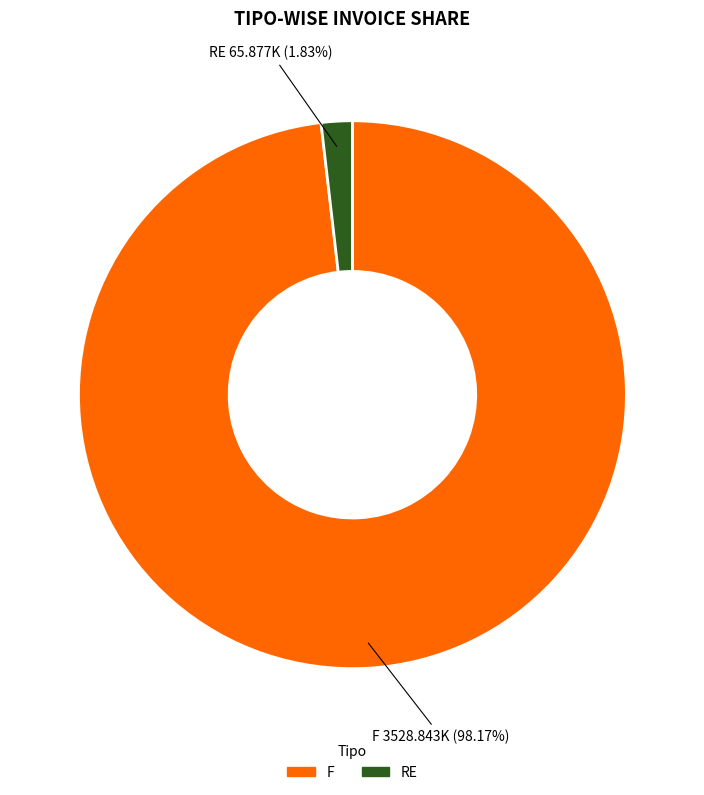

To the nearest percent, what is the difference between the F and RE slice percentages?

96%